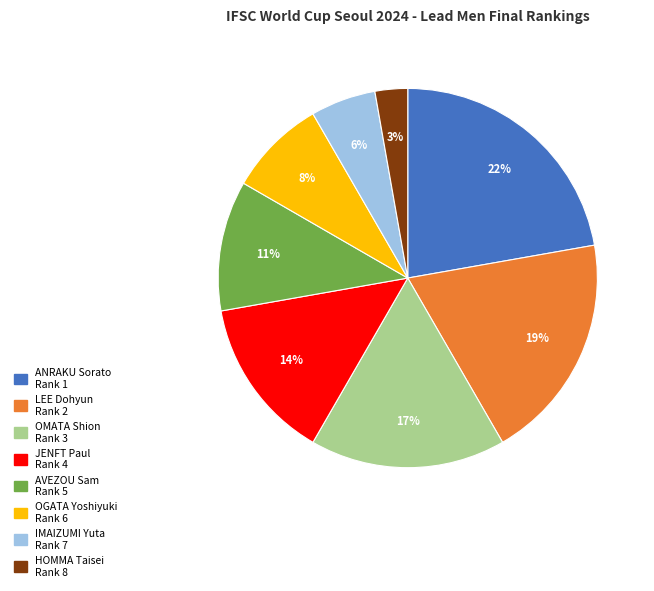

What percentage is the HOMMA Taisei slice, to the nearest percent?

3%